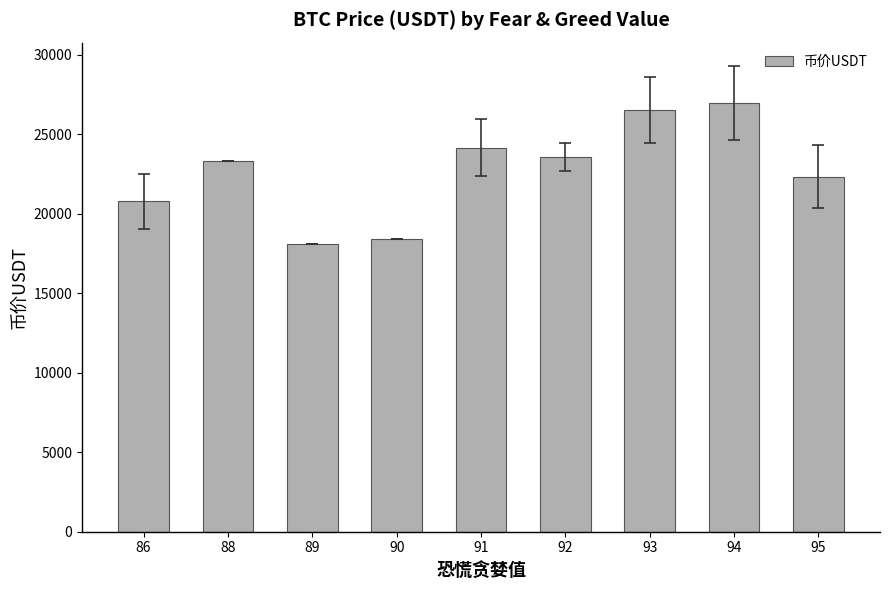

Between 90 and 94, which is larger?

94